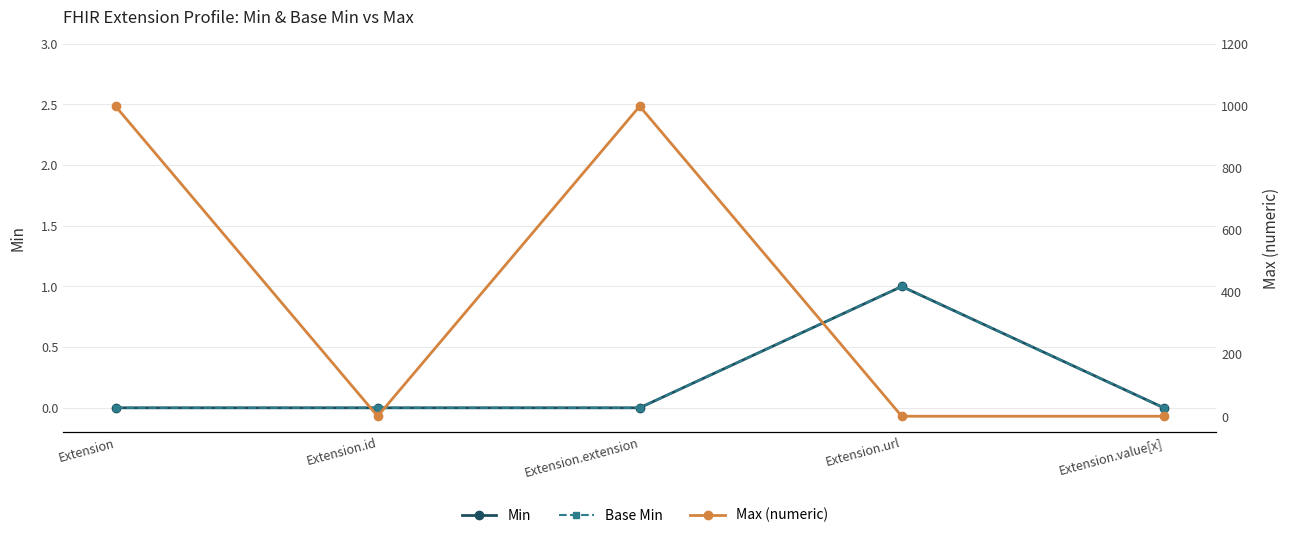

Which series has the largest range (max minus min)?

Max (numeric)